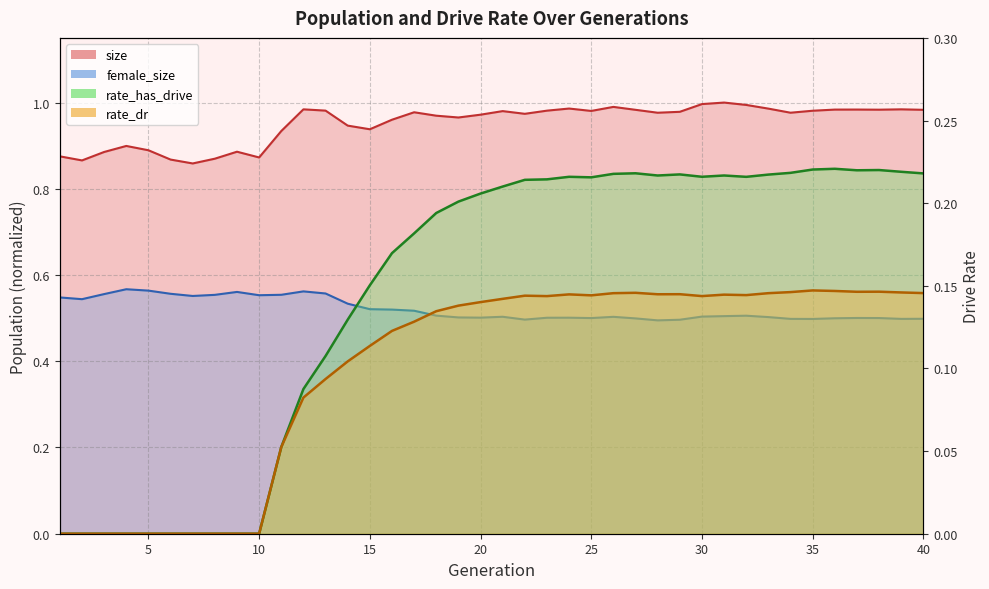

Rank the categories by female_size value from highest to lowest.

4, 5, 12, 9, 13, 6, 3, 11, 8, 10, 7, 1, 2, 14, 15, 16, 17, 18, 32, 31, 30, 21, 26, 33, 19, 20, 24, 23, 37, 38, 25, 36, 27, 40, 34, 39, 35, 22, 29, 28